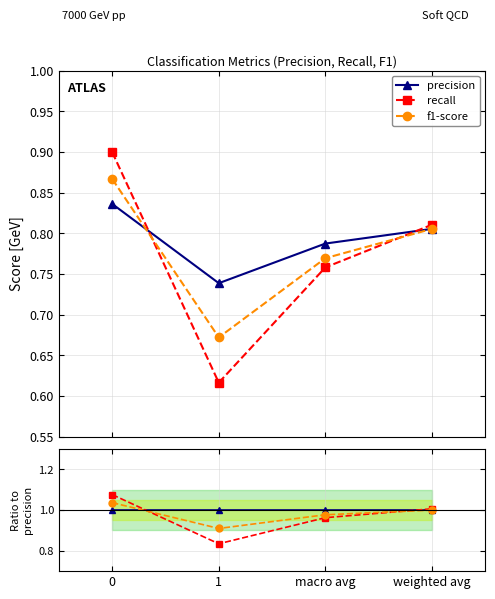

After their last crossing, which series has the higher values: f1-score or recall?

recall